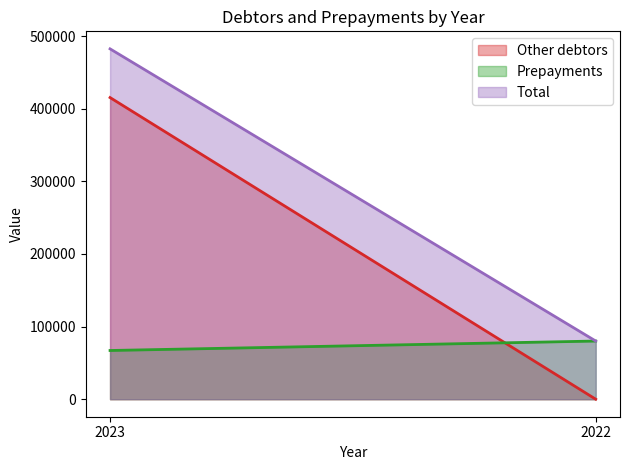

What is the difference between the highest and lowest values at 2023?

415460